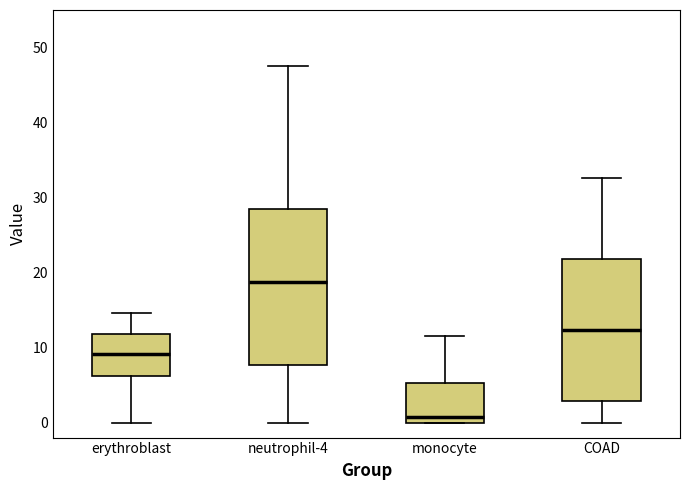

Comparing the boxes themselves (not the whiskers), which one is the tallest?

neutrophil-4